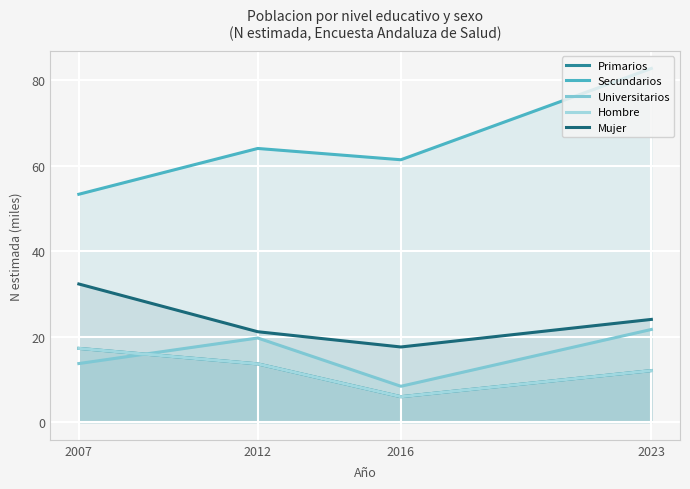

Between 2007 and 2012, which series saw the biggest shift?

Mujer